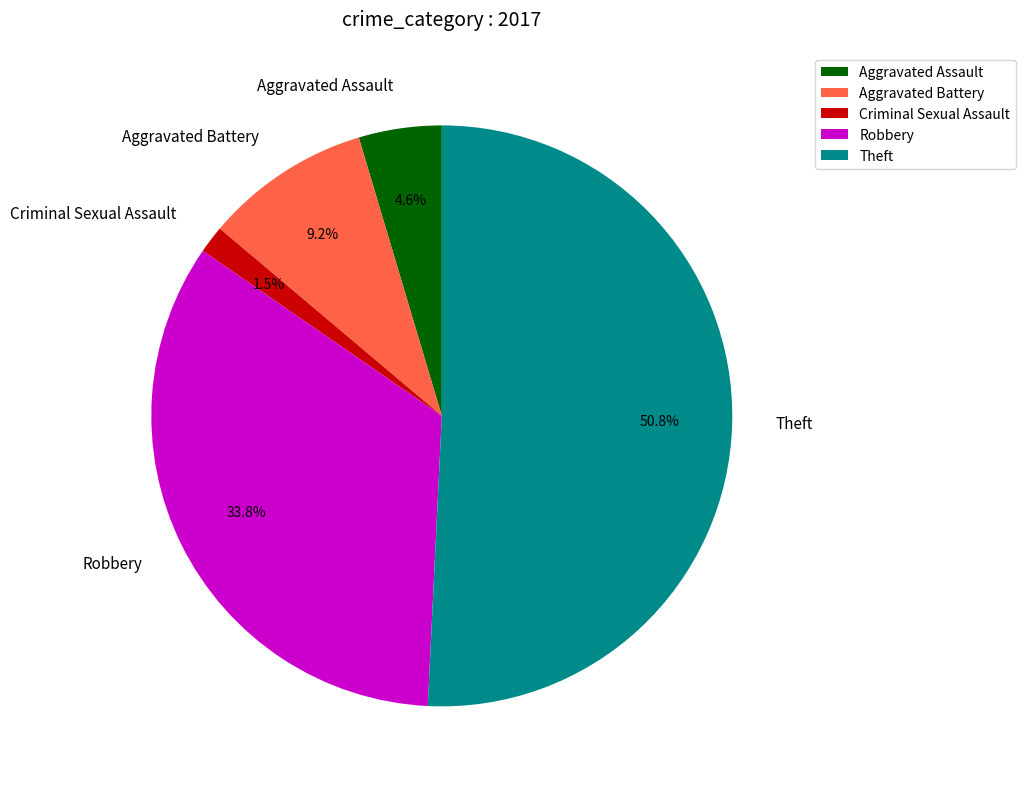

Which slice is the largest?

Theft